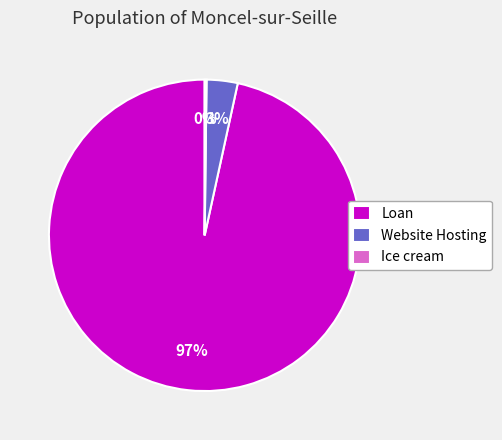

True or false: Website Hosting accounts for 3% of the total.

True